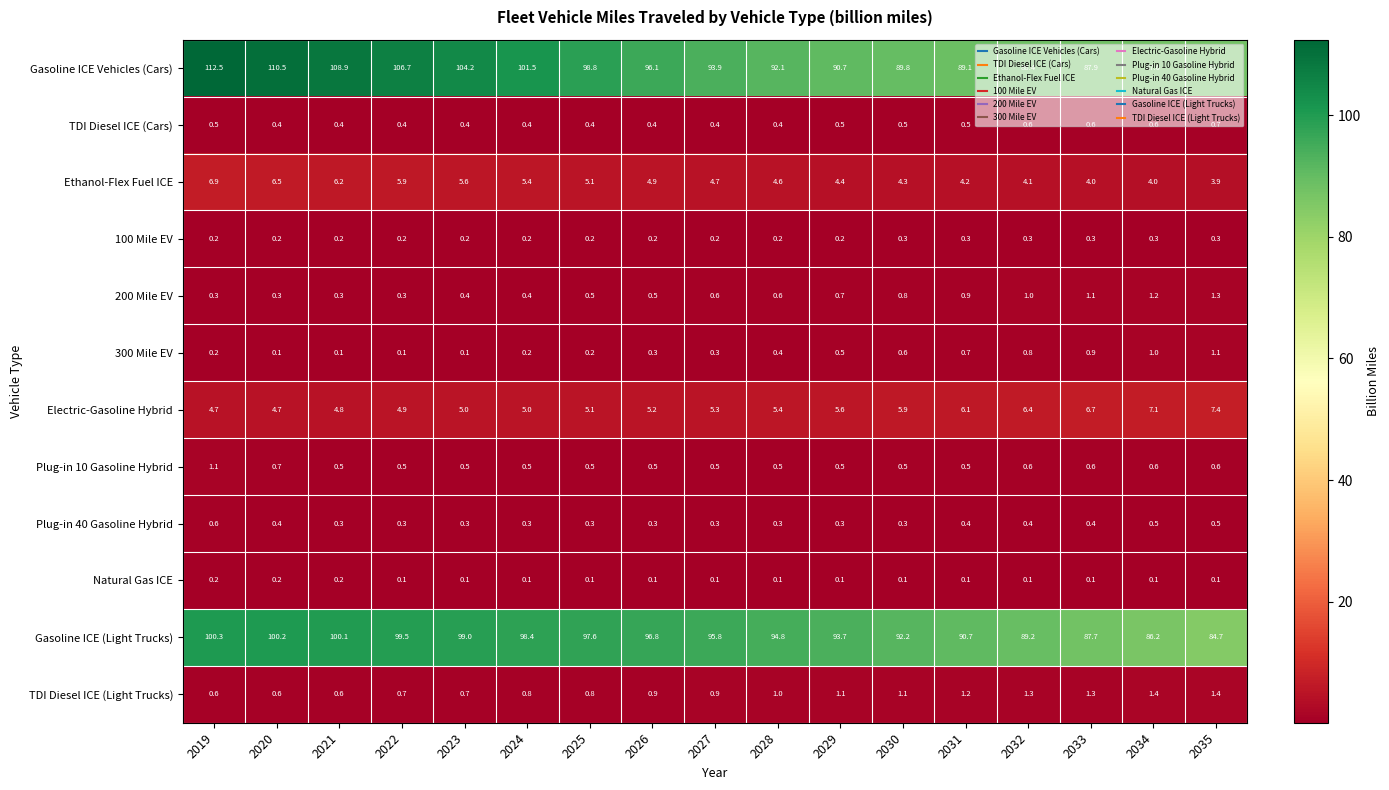

What is the total value across all series at 2022?

219.6